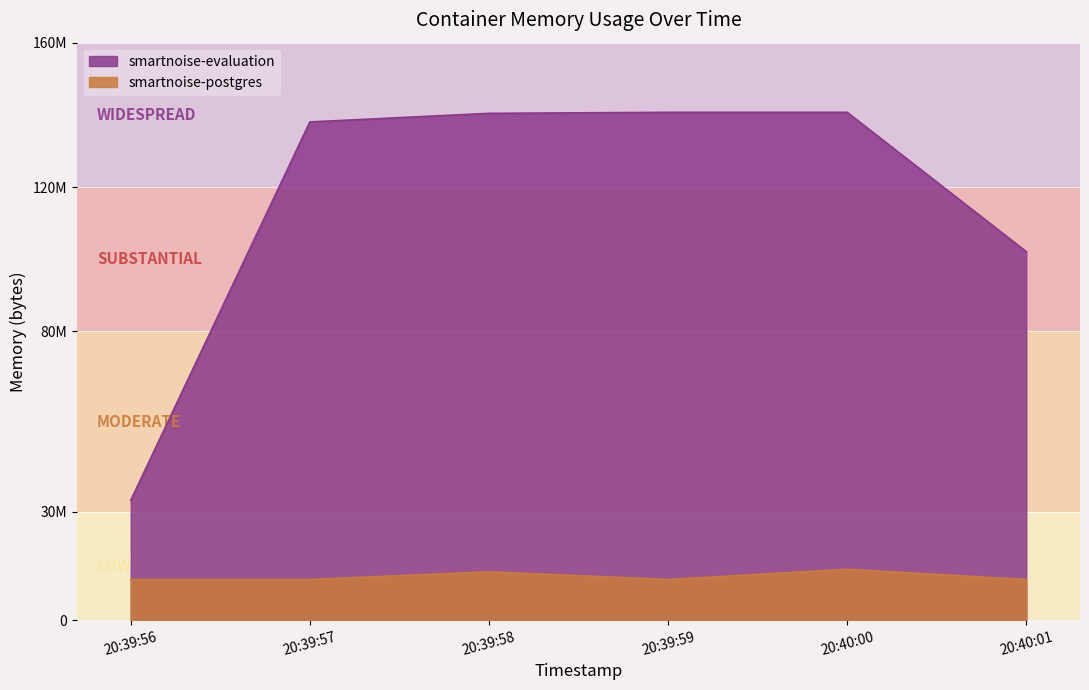

What is the label of the 2nd point from the left?

20:39:57